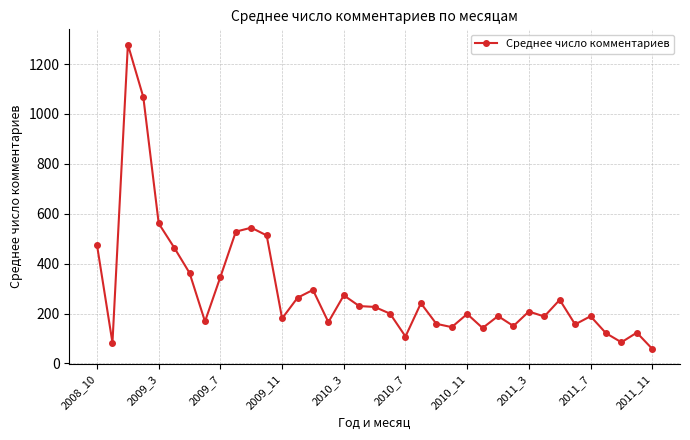

What is the value of the 4th point from the left?

1067.5